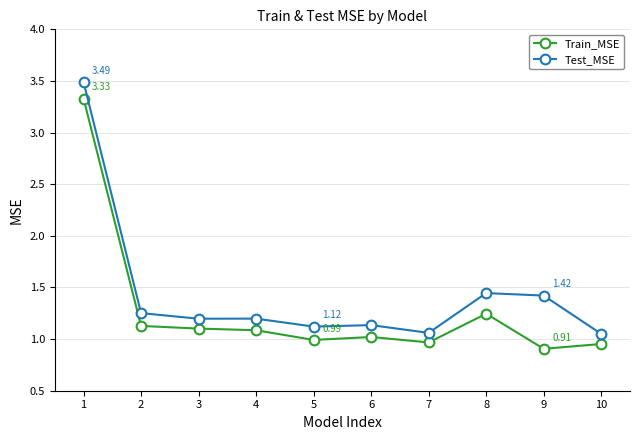

True or false: Test_MSE and Train_MSE cross at least once.

False